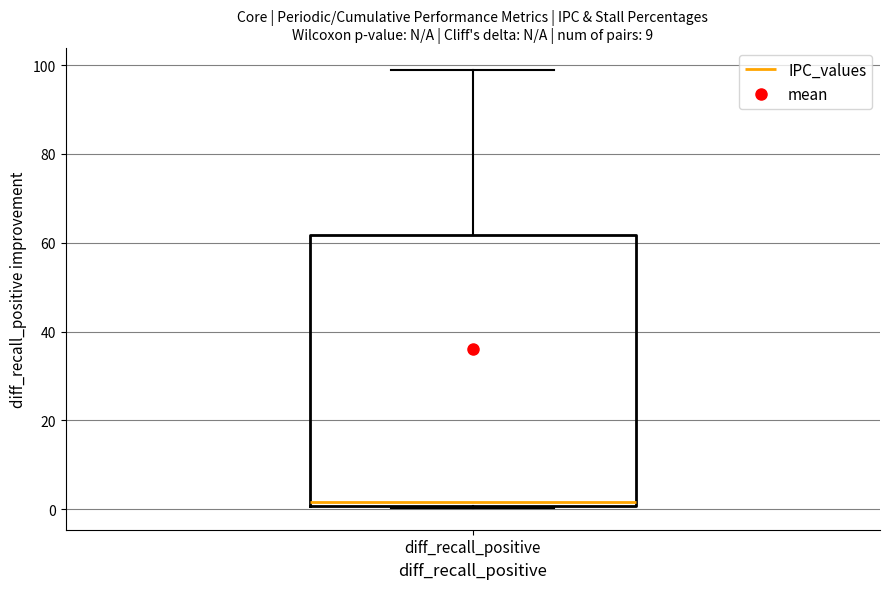

Read this box plot against the y-axis: the position of the median line, the range covered by the box, and the ends of both whiskers. The values are not printed on the chart, so give them approximately, as read against the axis.

median 2, box 0 to 62, whiskers 0 to 98